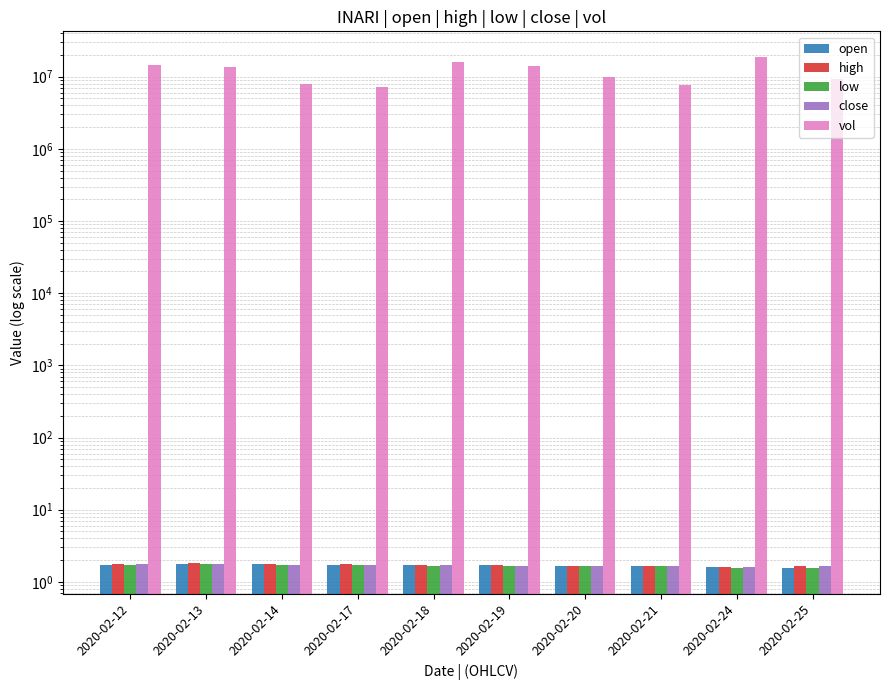

What is the approximate value of close at 2020-02-18?

1.7